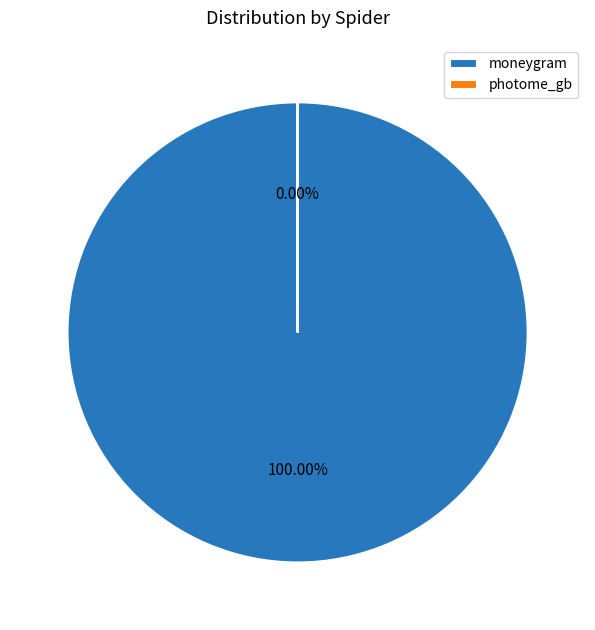

The photome_gb slice represents 0% of the pie. True or false?

True